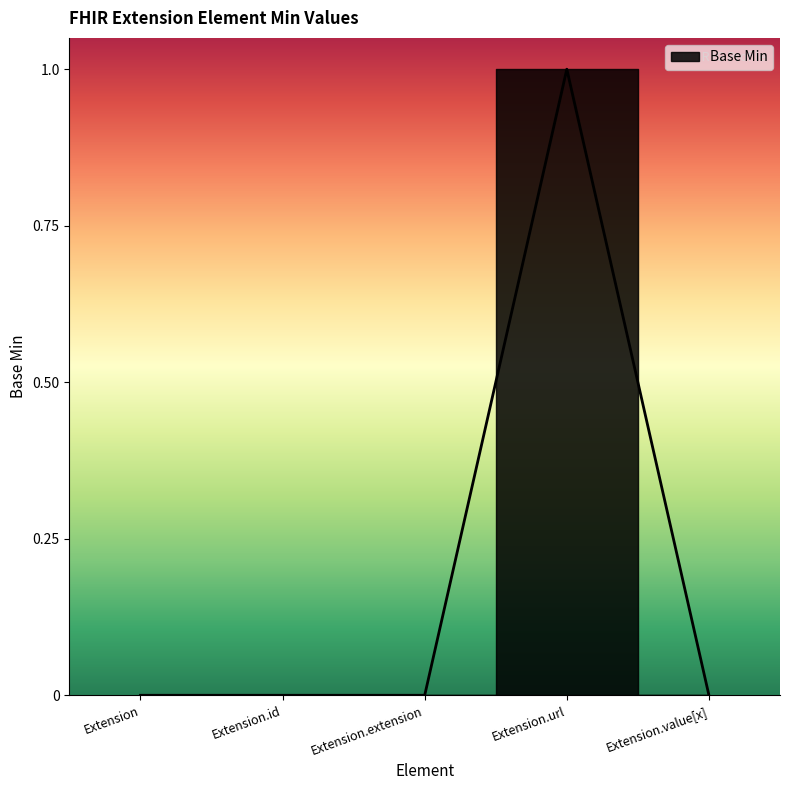

Between Extension and Extension.url, which is larger?

Extension.url